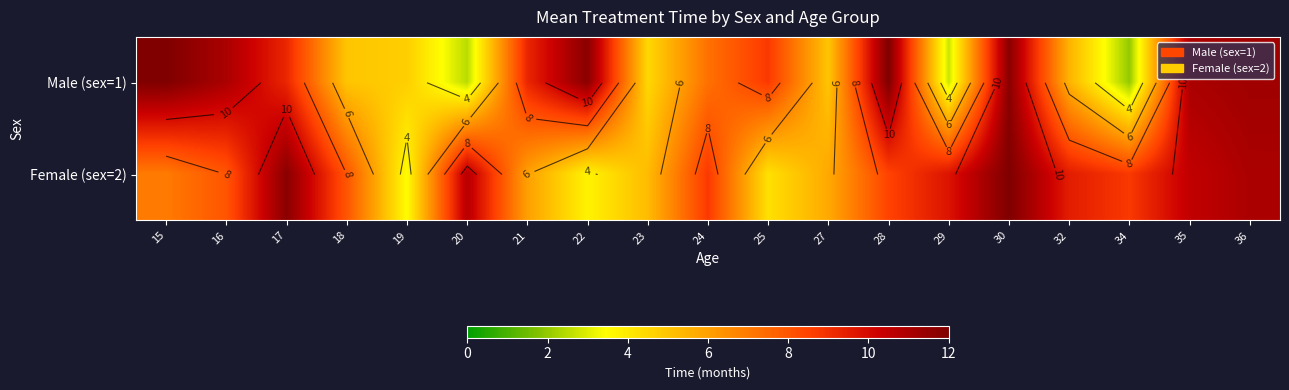

Between 25 and 21, which is larger?

21